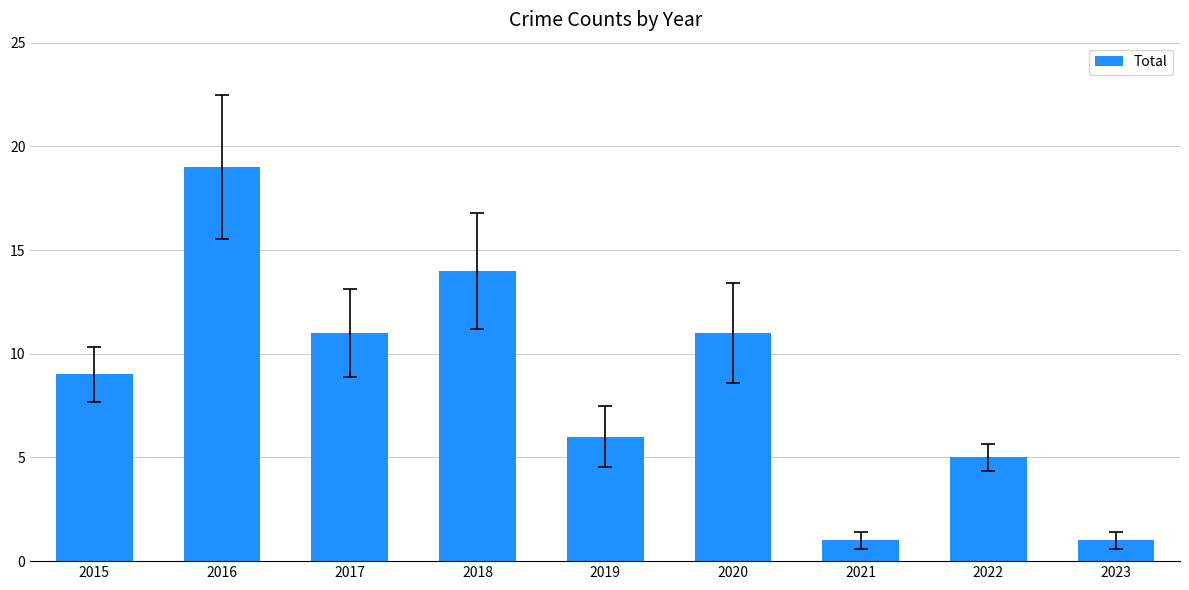

What is the greatest value displayed?

19